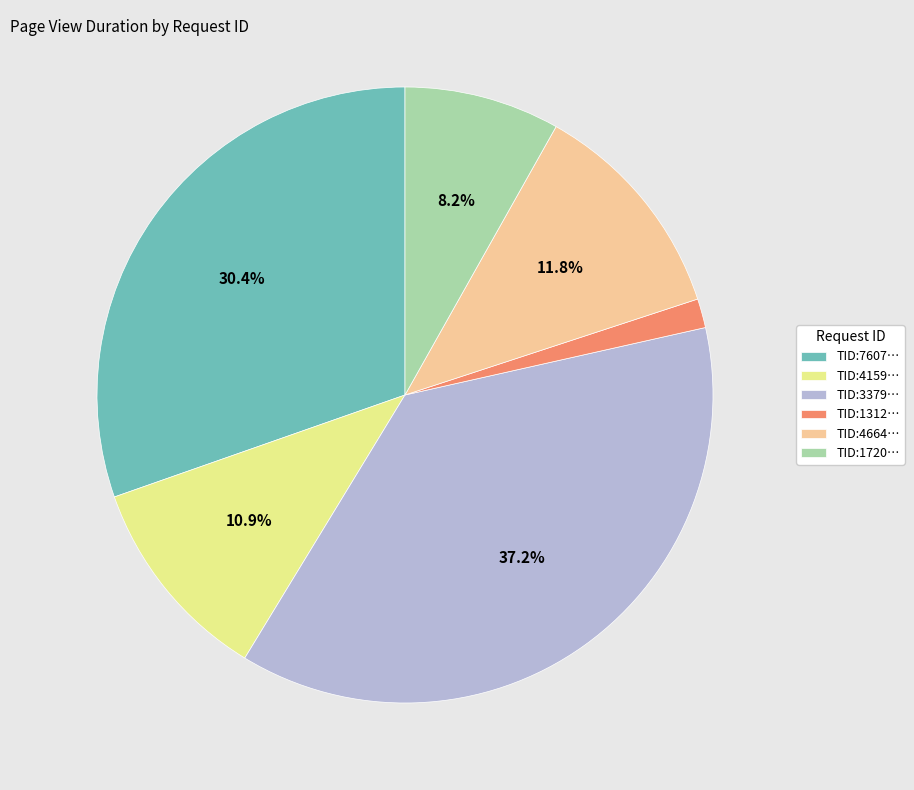

Rank the categories by value from lowest to highest.

TID:1312…, TID:1720…, TID:4159…, TID:4664…, TID:7607…, TID:3379…